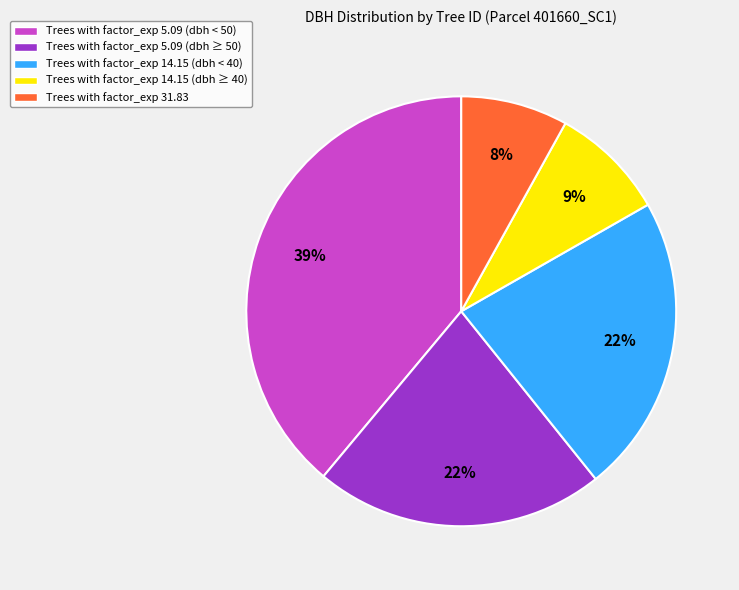

Which category has the biggest portion of the pie?

Trees with factor_exp 5.09 (dbh < 50)